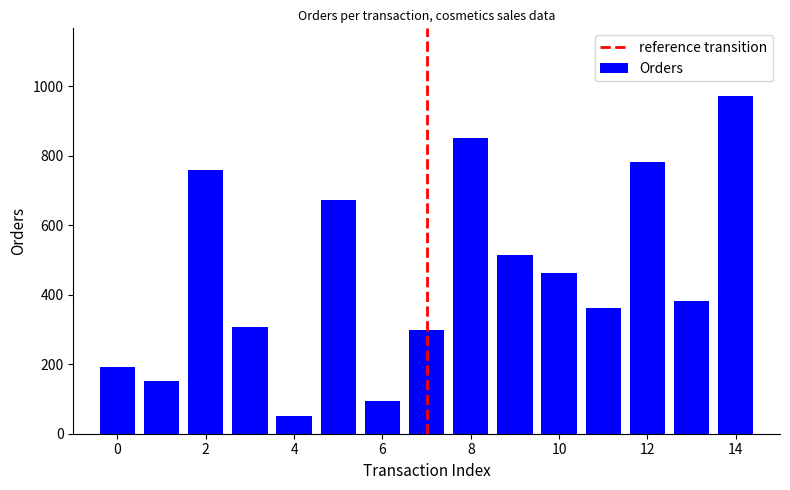

What is the smallest value displayed?

50